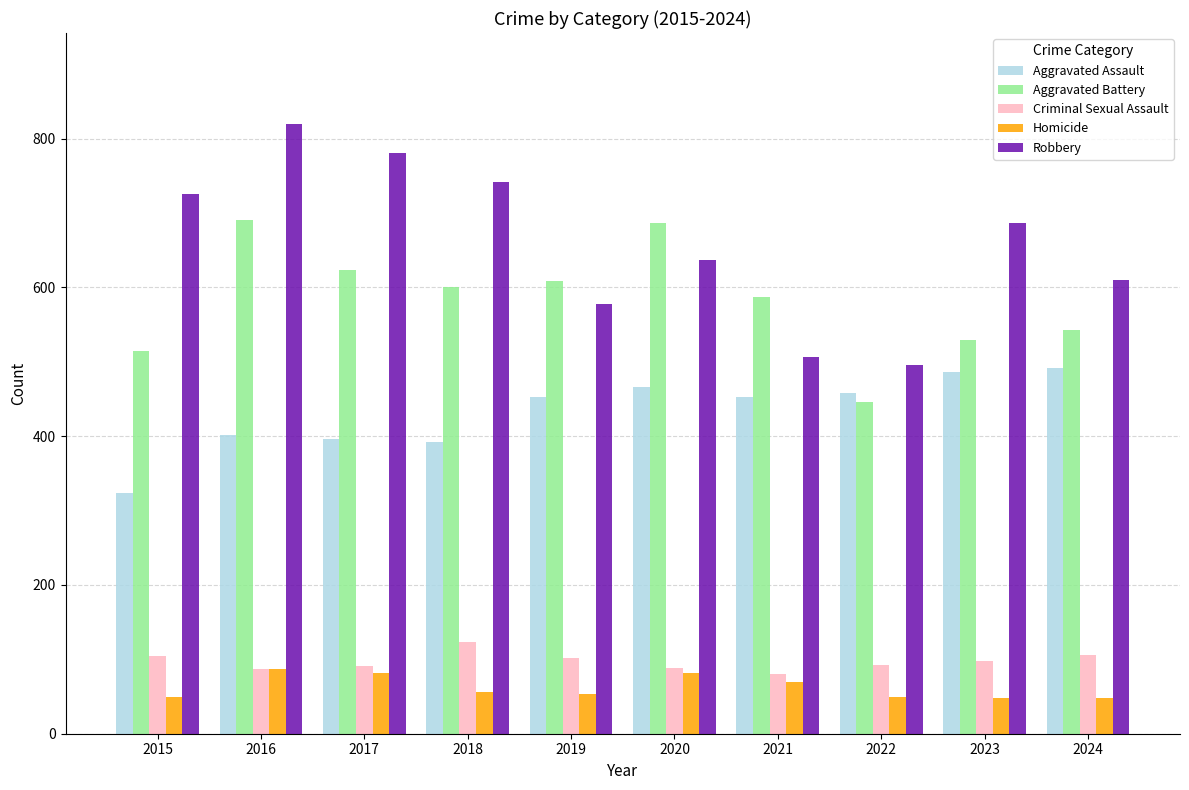

How many values in the Robbery series are below 687?

5